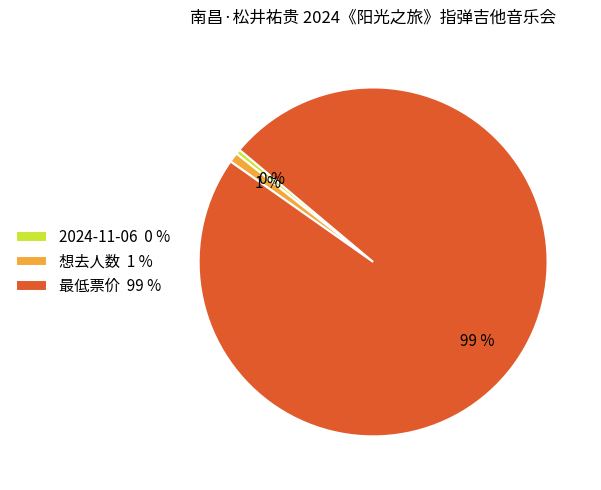

The 想去人数 slice represents 1% of the pie. True or false?

True